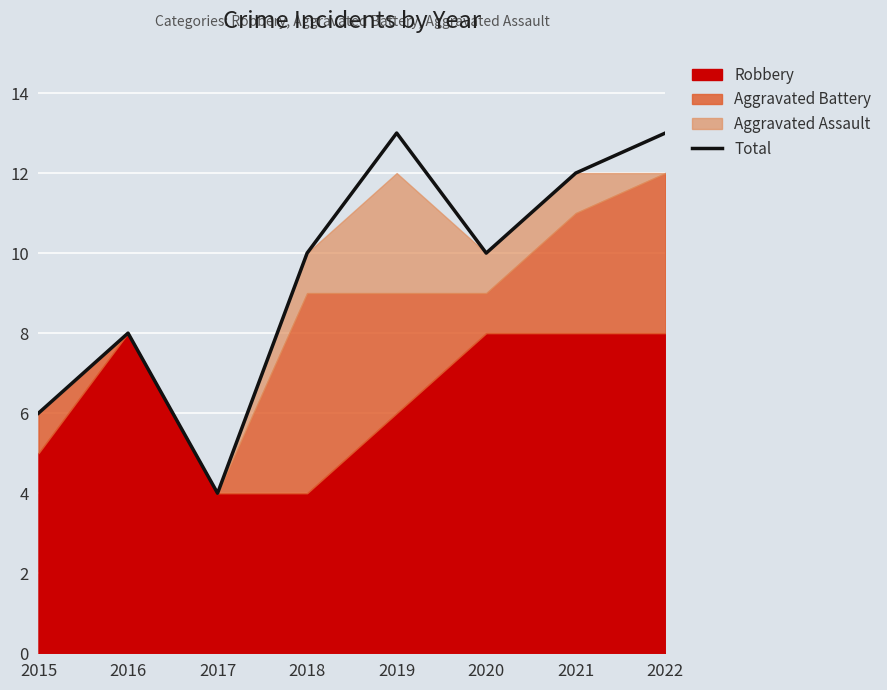

True or false: the data shows 1 at 2017.

False